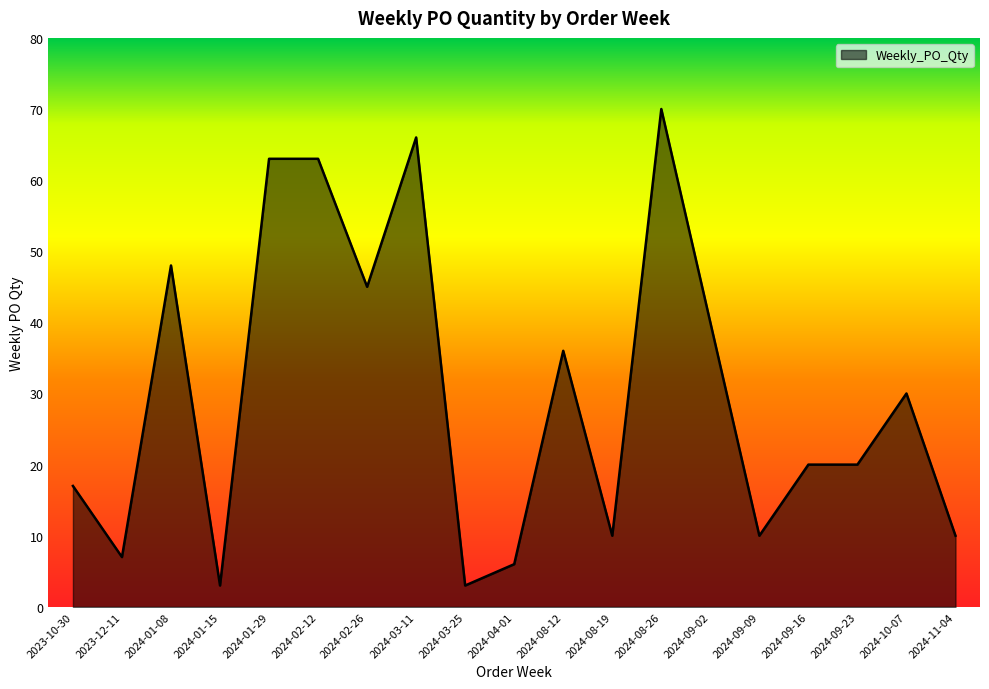

Reading right to left, what are all the values shown in this chart?

2024-11-04=10	2024-10-07=30	2024-09-23=20	2024-09-16=20	2024-09-09=10	2024-09-02=40	2024-08-26=70	2024-08-19=10	2024-08-12=36	2024-04-01=6	2024-03-25=3	2024-03-11=66	2024-02-26=45	2024-02-12=63	2024-01-29=63	2024-01-15=3	2024-01-08=48	2023-12-11=7	2023-10-30=17